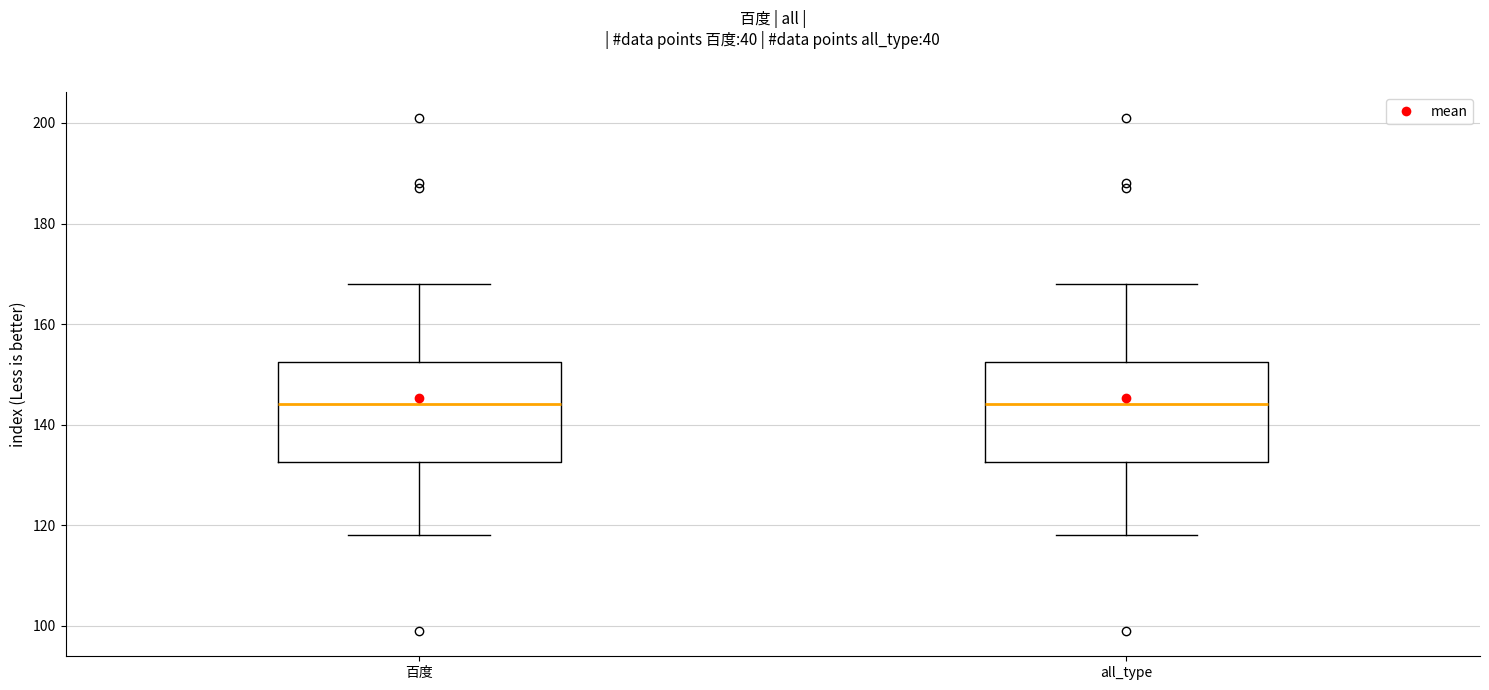

Reading left to right, transcribe this box plot: for each box, give where its median line is, the range the box spans, and where its two whiskers end, as read against the y-axis. The values are not printed on the chart, so give them approximately, as read against the axis.

百度: median 144, box 132 to 152, whiskers 118 to 168
all_type: median 144, box 132 to 152, whiskers 118 to 168